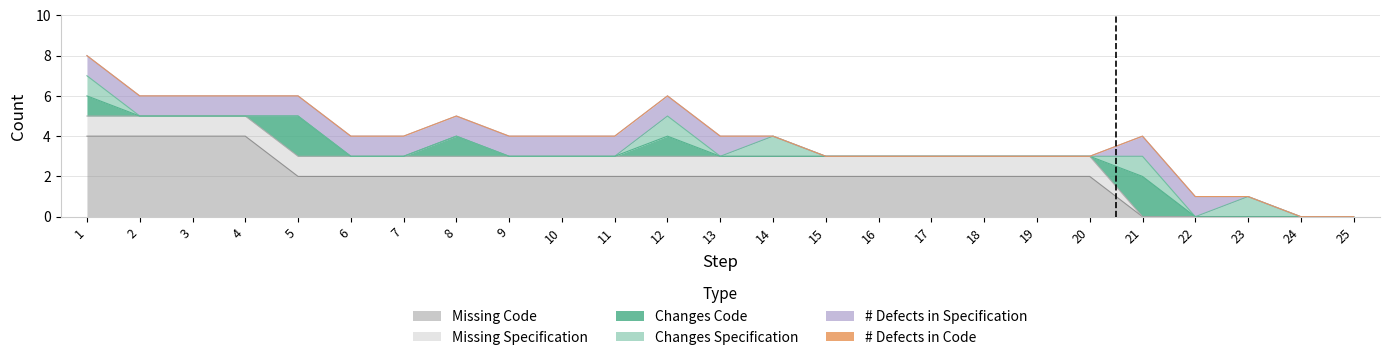

The value of Changes Code at 9 is 0. True or false?

True